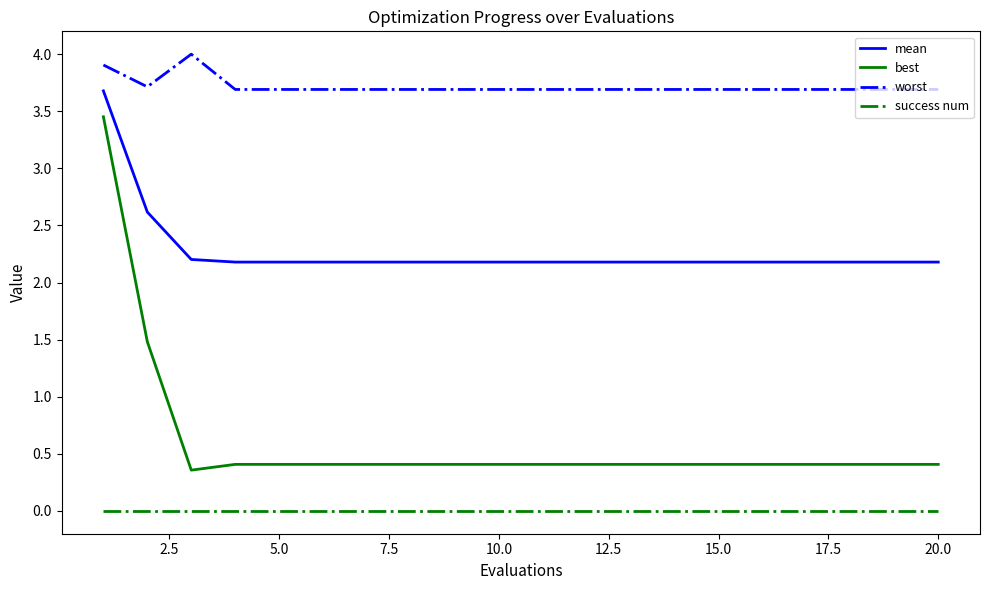

Rank the series by their maximum value, from lowest to highest.

success num, best, mean, worst